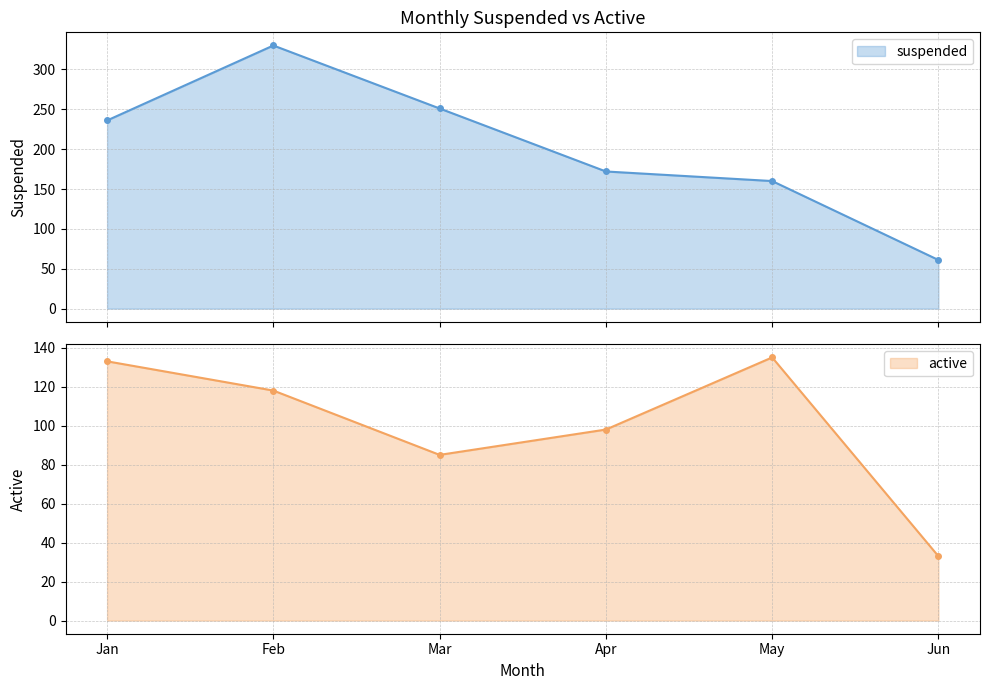

What is the difference between the maximum and minimum values in the active series?

102